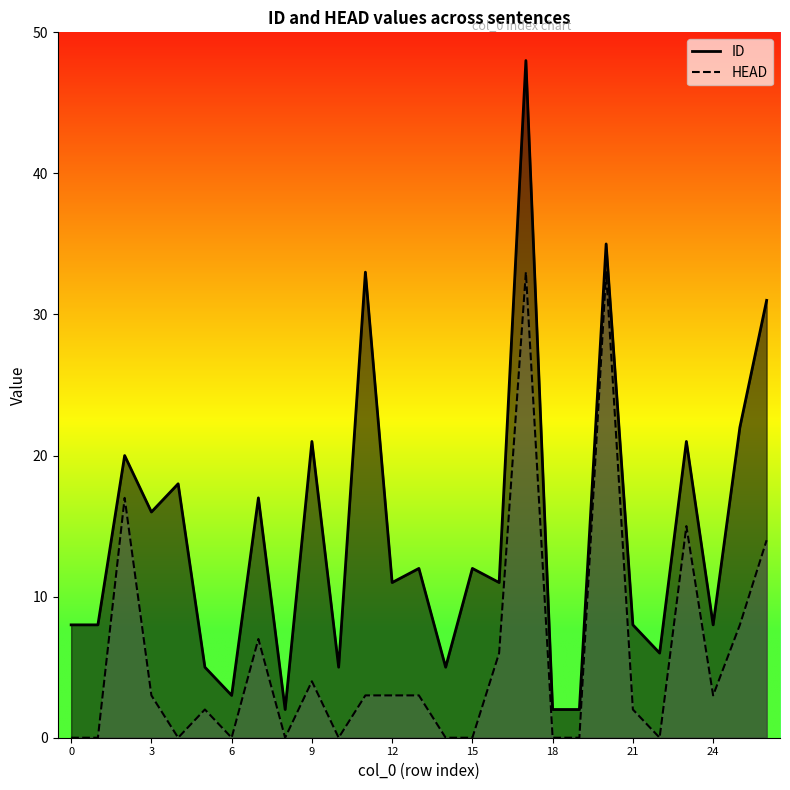

The value of ID at 0 is 14. True or false?

False